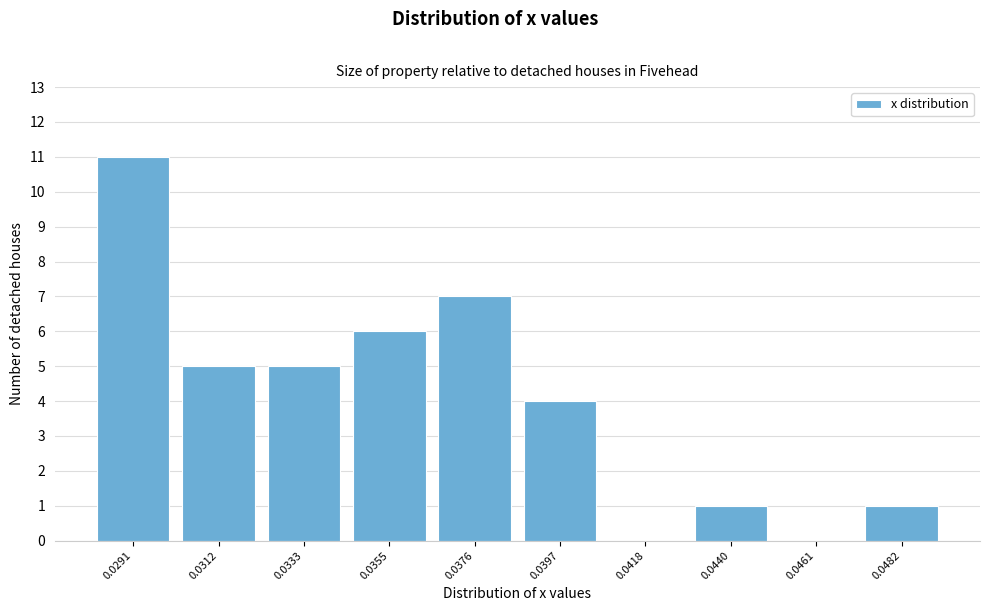

Reading left to right, list all the values displayed in this chart.

0.0291=11	0.0312=5	0.0333=5	0.0355=6	0.0376=7	0.0397=4	0.0418=0	0.0440=1	0.0461=0	0.0482=1